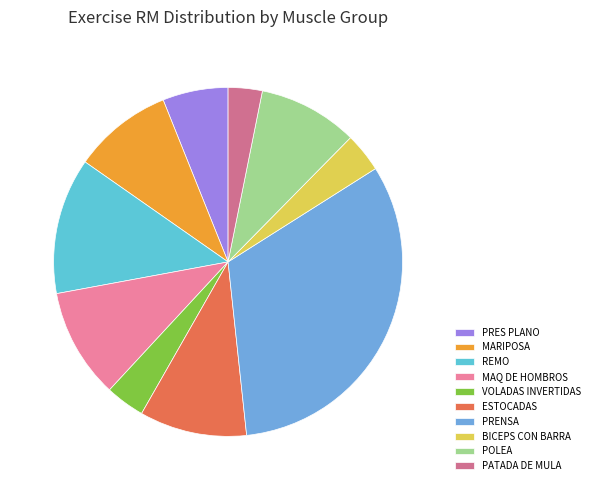

True or false: MARIPOSA accounts for 16% of the total.

False